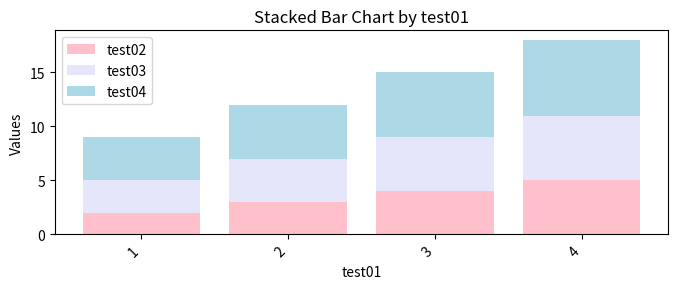

The test02 series shows 3 at 2. True or false?

True